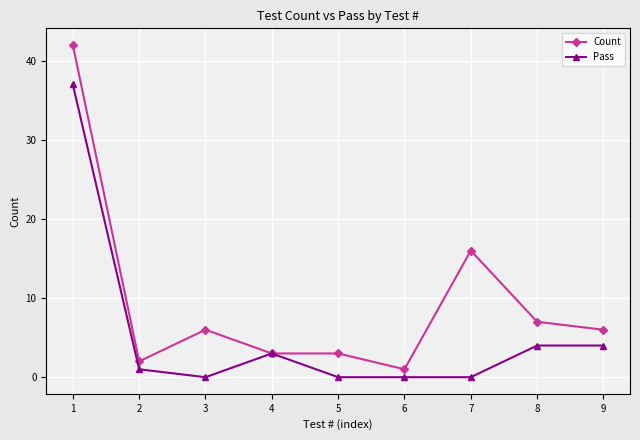

The Pass series shows 3 at 4. True or false?

True